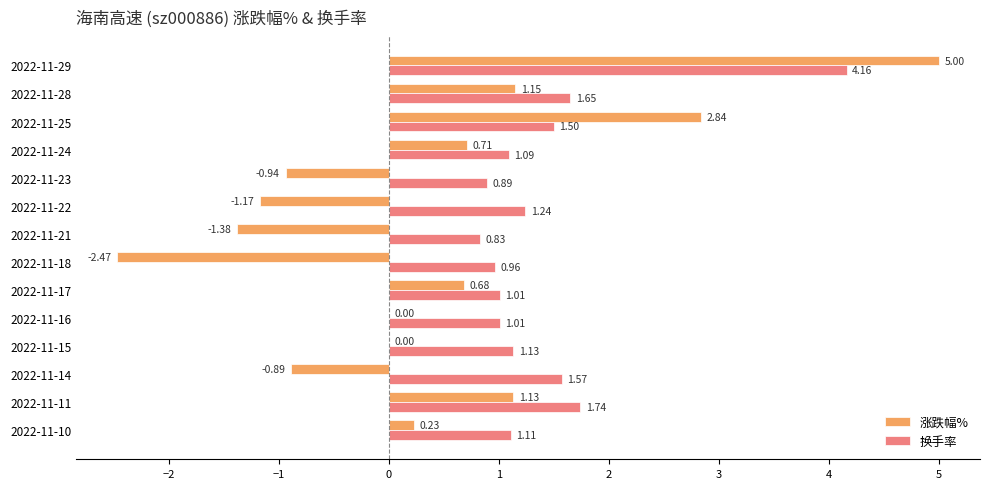

Is the value of 换手率 at 2022-11-16 greater than the value of 涨跌幅% at 2022-11-28?

No